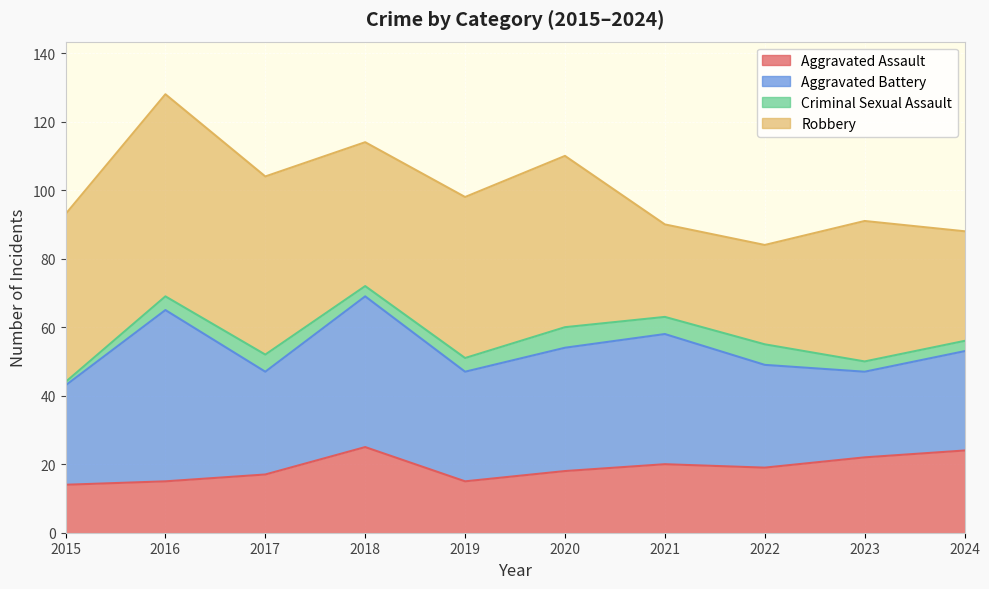

Which category has the lowest value across all series?

2015